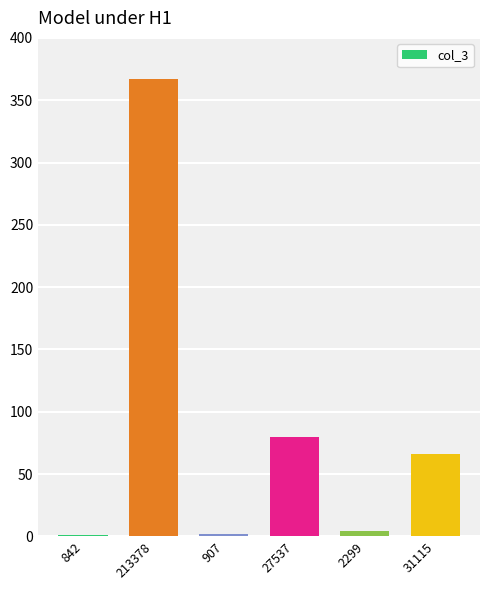

How many categories are shown in the chart?

6